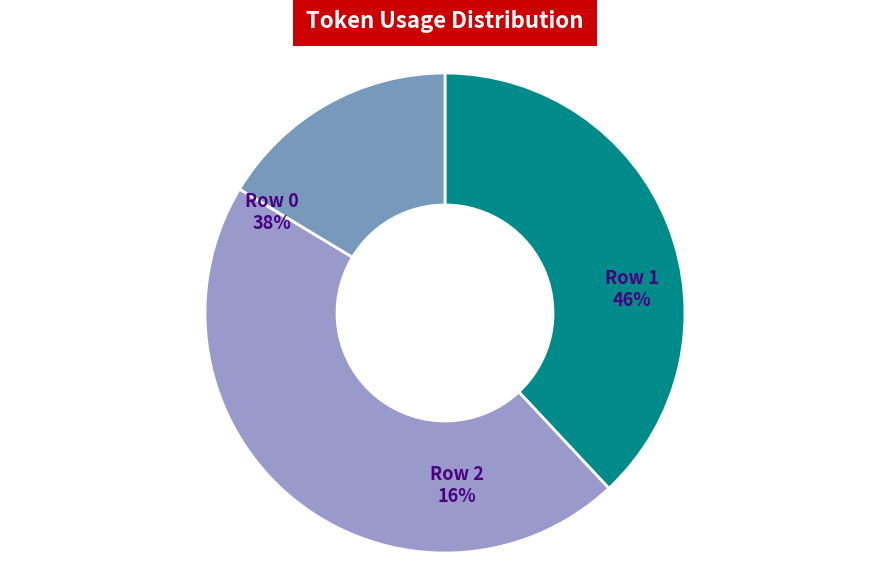

How many slices are in this pie chart?

3